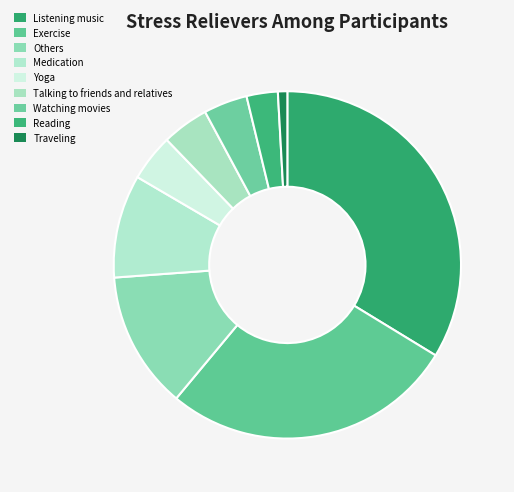

To the nearest percent, what percentage of the pie is Others?

13%